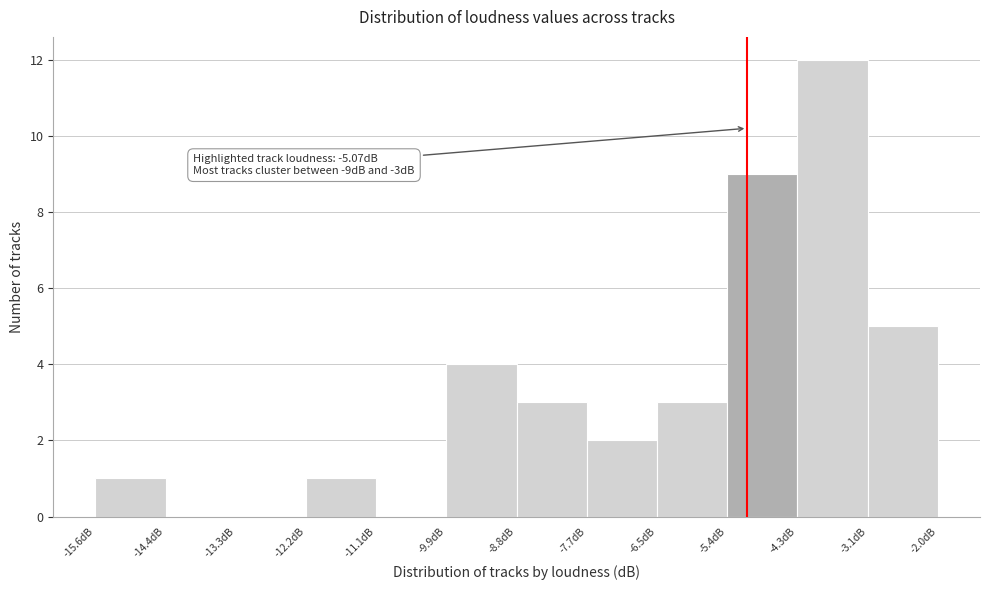

Over which range of the x-axis is the bar tallest?

-4.2 to -3.2